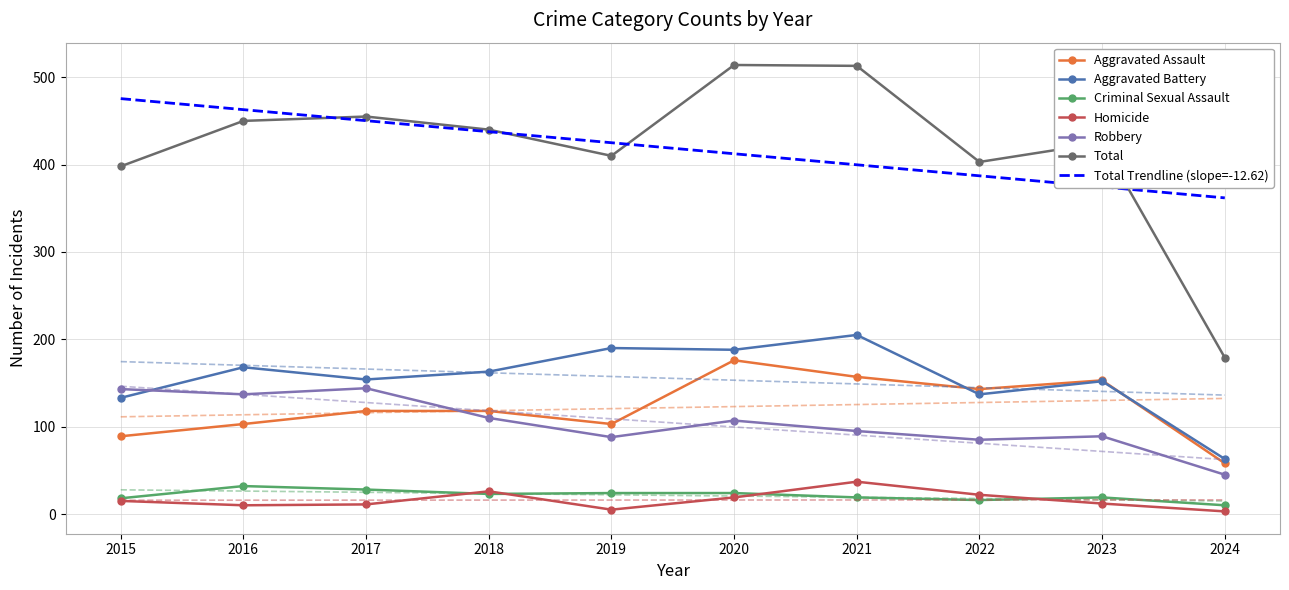

The Aggravated Battery series shows 79 at 2016. True or false?

False